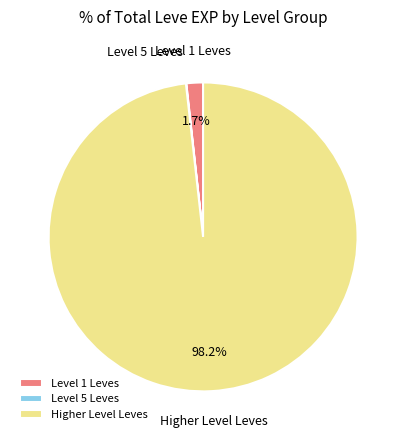

Between Level 1 Leves and Higher Level Leves, which is larger?

Higher Level Leves